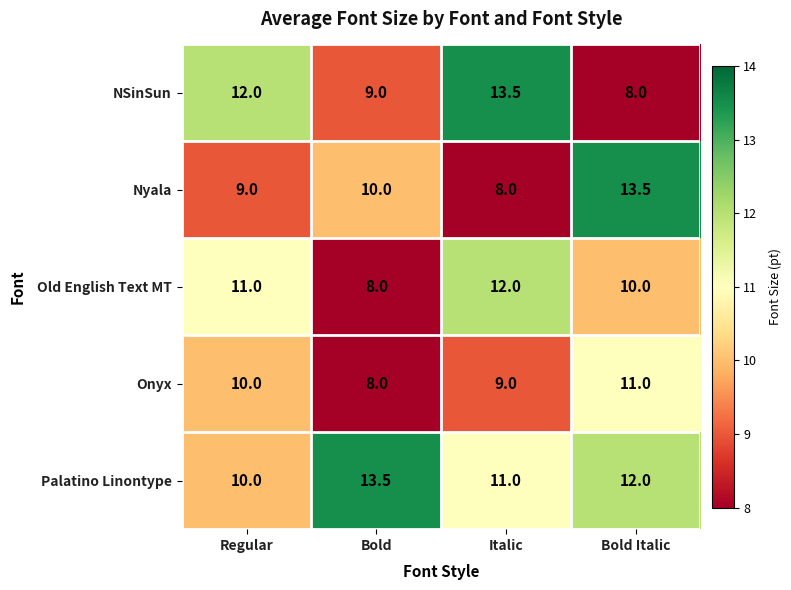

The value of Nyala at Bold is 16.1. True or false?

False